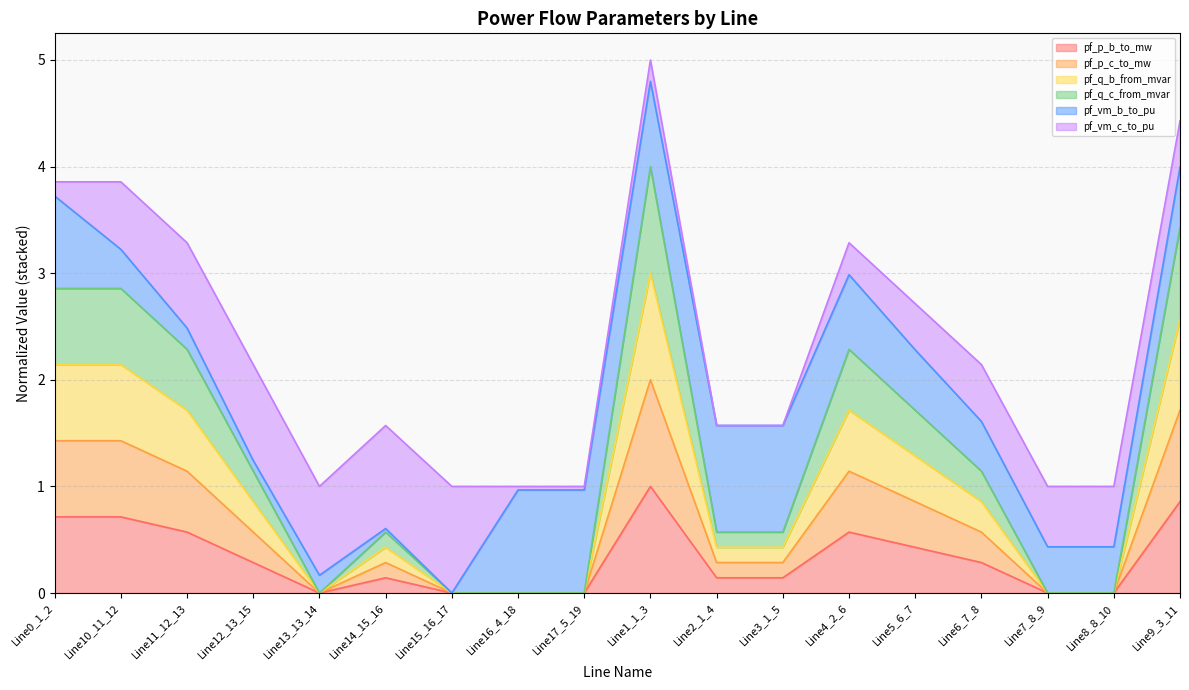

At which category does pf_p_b_to_mw reach its first local valley?

Line13_13_14